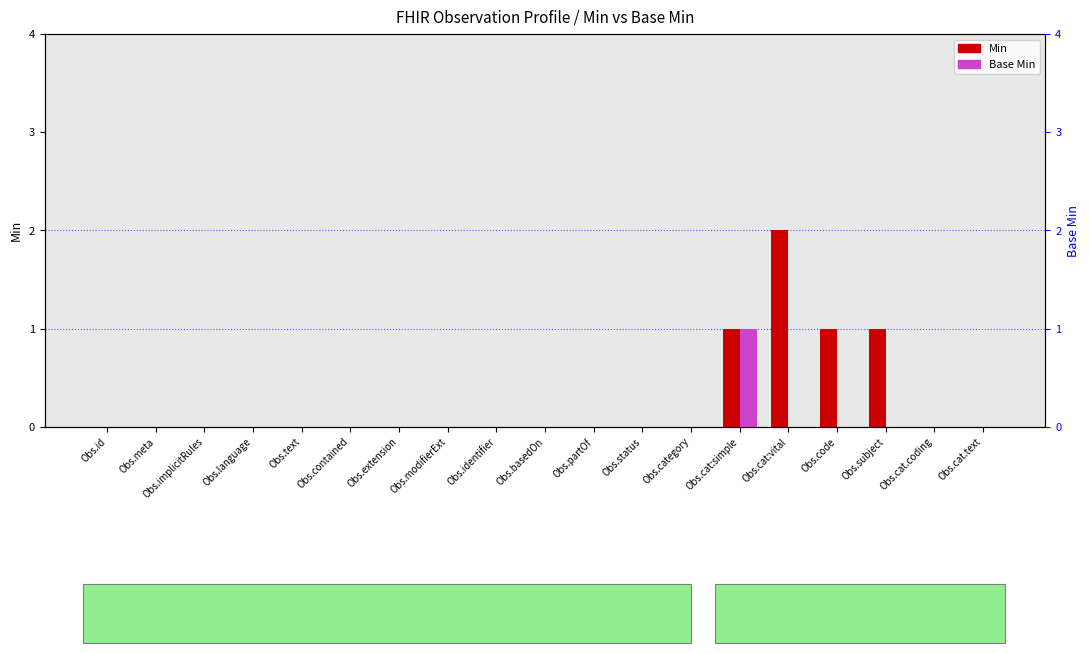

Reading left to right, list all the values displayed in this chart.

Min: 0	0	0	0	0	0	0	0	0	0	0	0	0	1	2	1	1	0	0
Base Min: 0	0	0	0	0	0	0	0	0	0	0	0	0	1	0	0	0	0	0